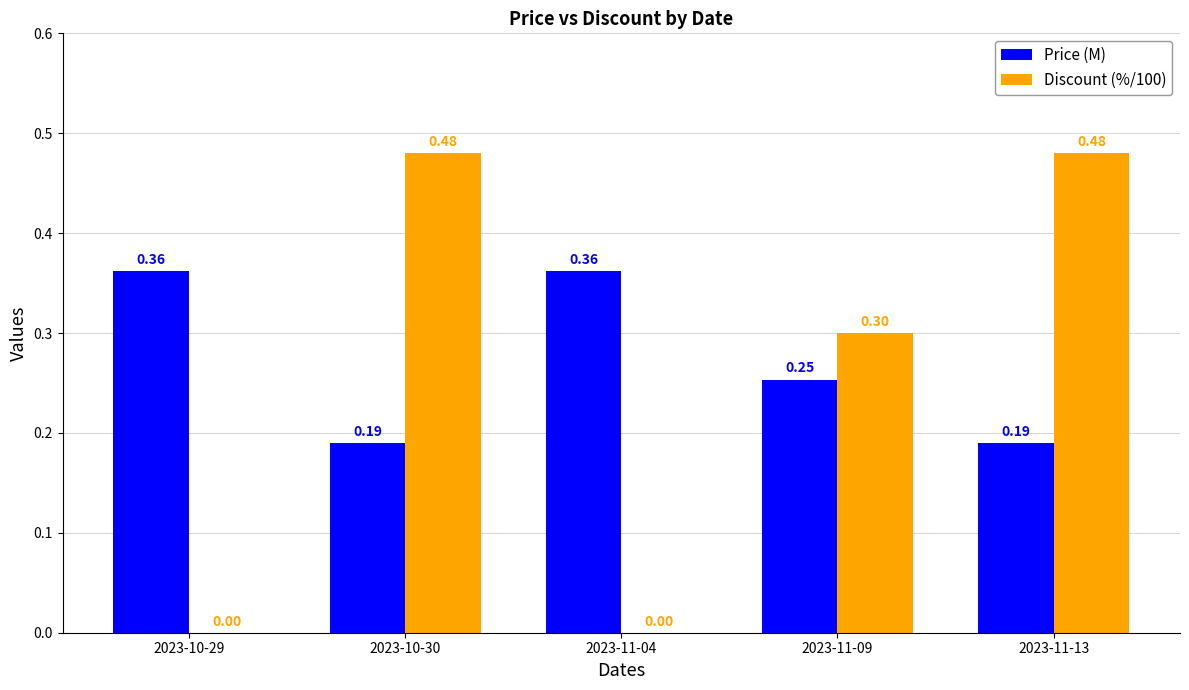

What is the sum of all Price (M) values?

1.4